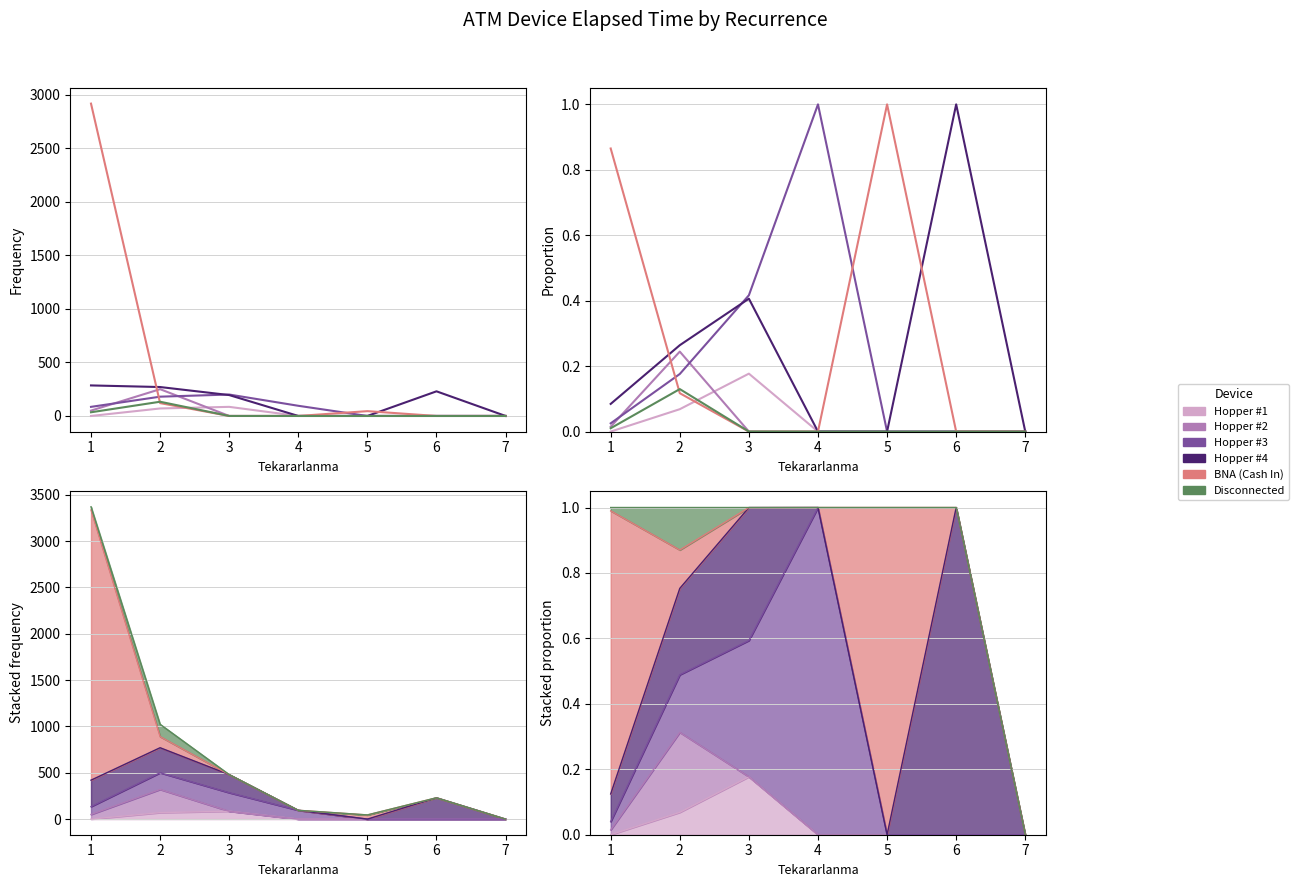

At how many categories does at least one series exceed 0?

6